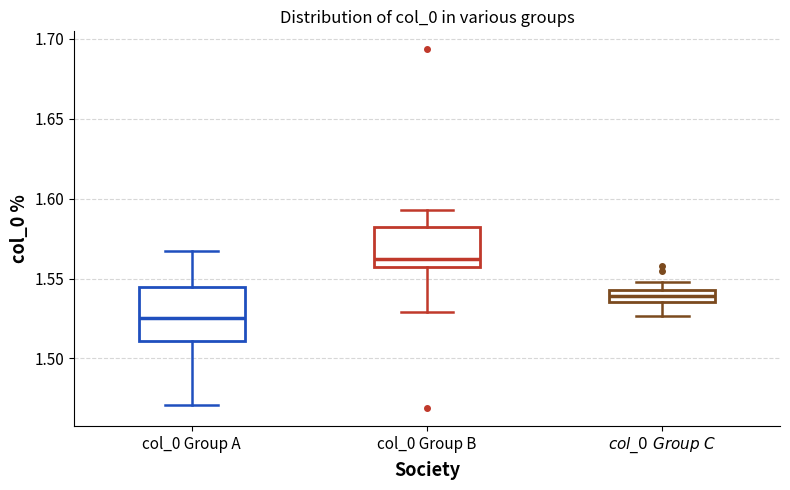

Reading left to right, read every box against the y-axis: the position of its median line, the range the box covers, and the ends of its whiskers. The values are not printed on the chart, so give them approximately, as read against the axis.

col_0 Group A: median 1.525, box 1.510 to 1.545, whiskers 1.470 to 1.565
col_0 Group B: median 1.560, box 1.555 to 1.580, whiskers 1.530 to 1.595
$\it{col\_0\ Group\ C}$: median 1.540, box 1.535 to 1.545, whiskers 1.525 to 1.550